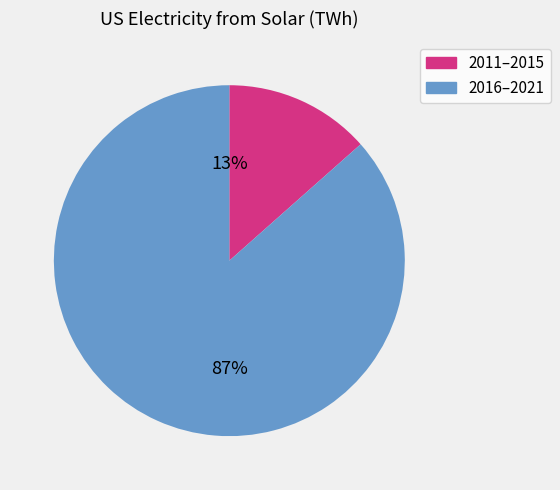

Do 2011–2015 and 2016–2021 together represent more than half of the pie?

Yes